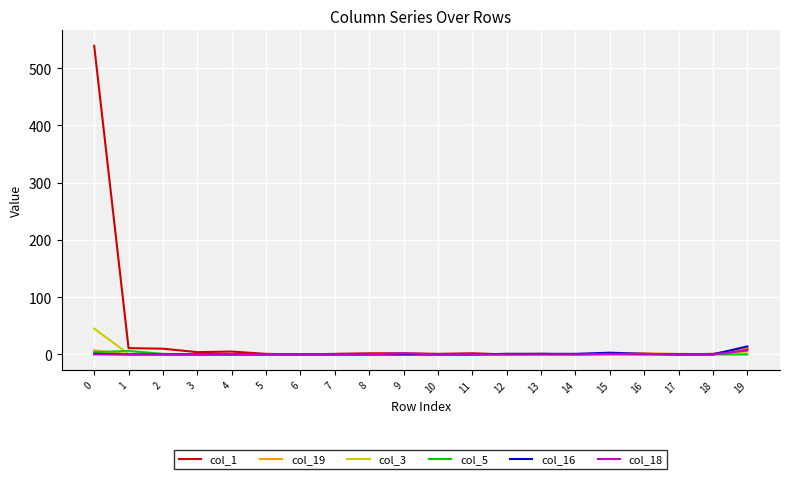

Which series has the largest total across all categories?

col_1